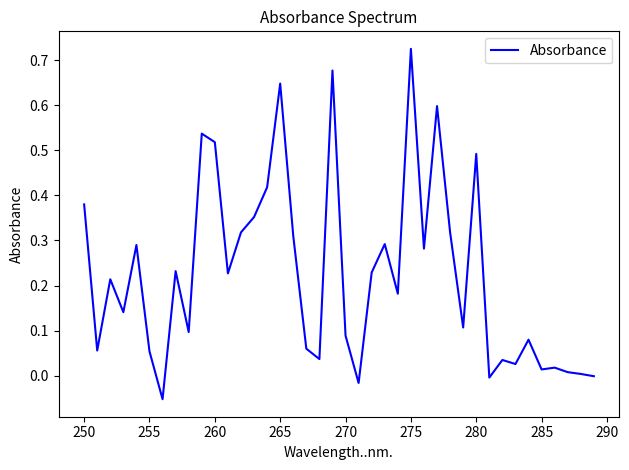

What is the sum of all values?

9.0